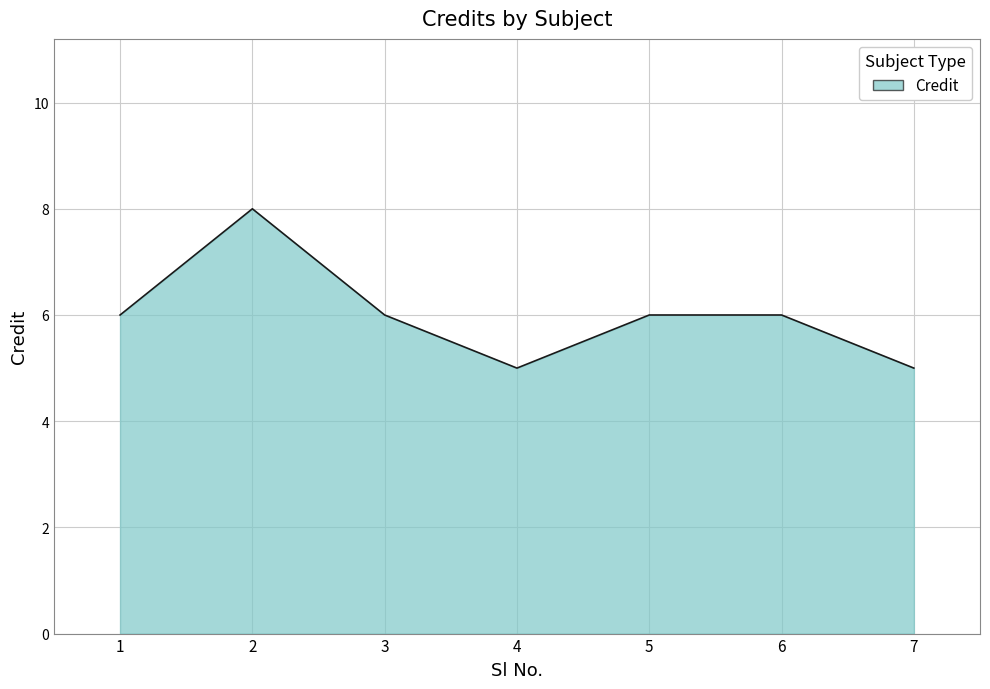

Read the value at 4.

5